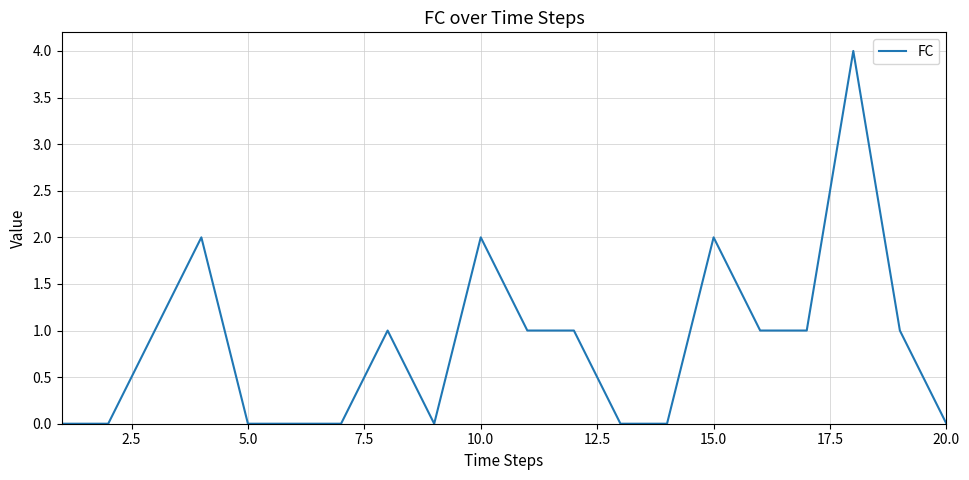

What is the difference between the maximum and minimum values?

4